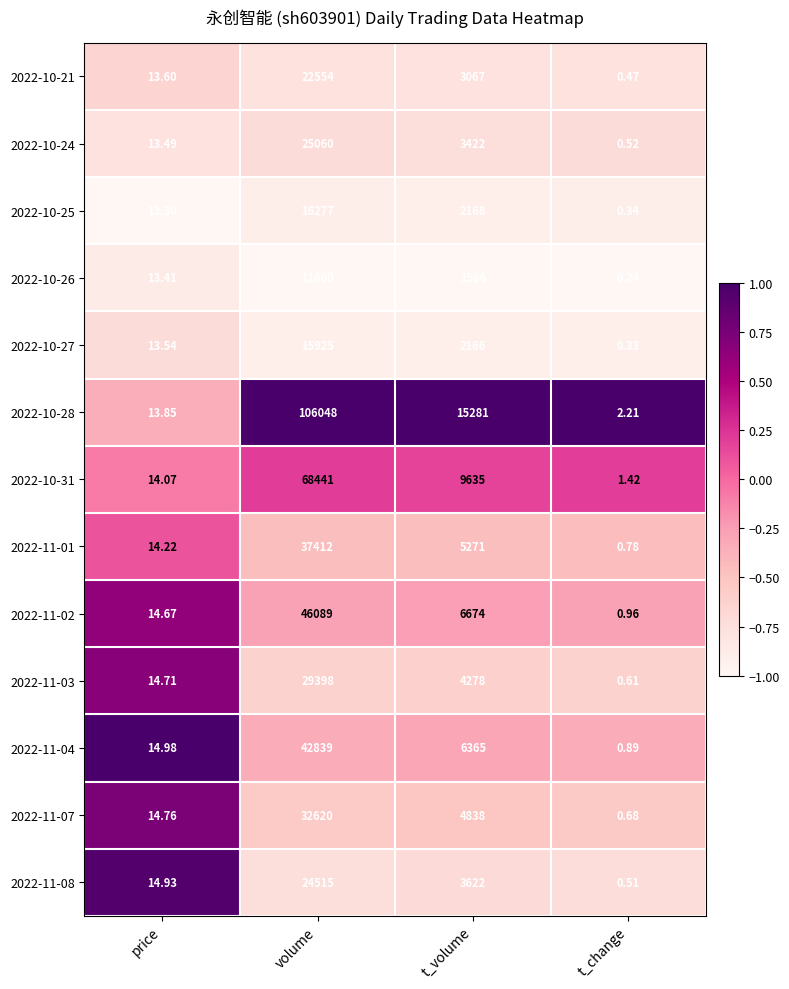

What is the spread (max minus min) of values at t_volume?

13715.0